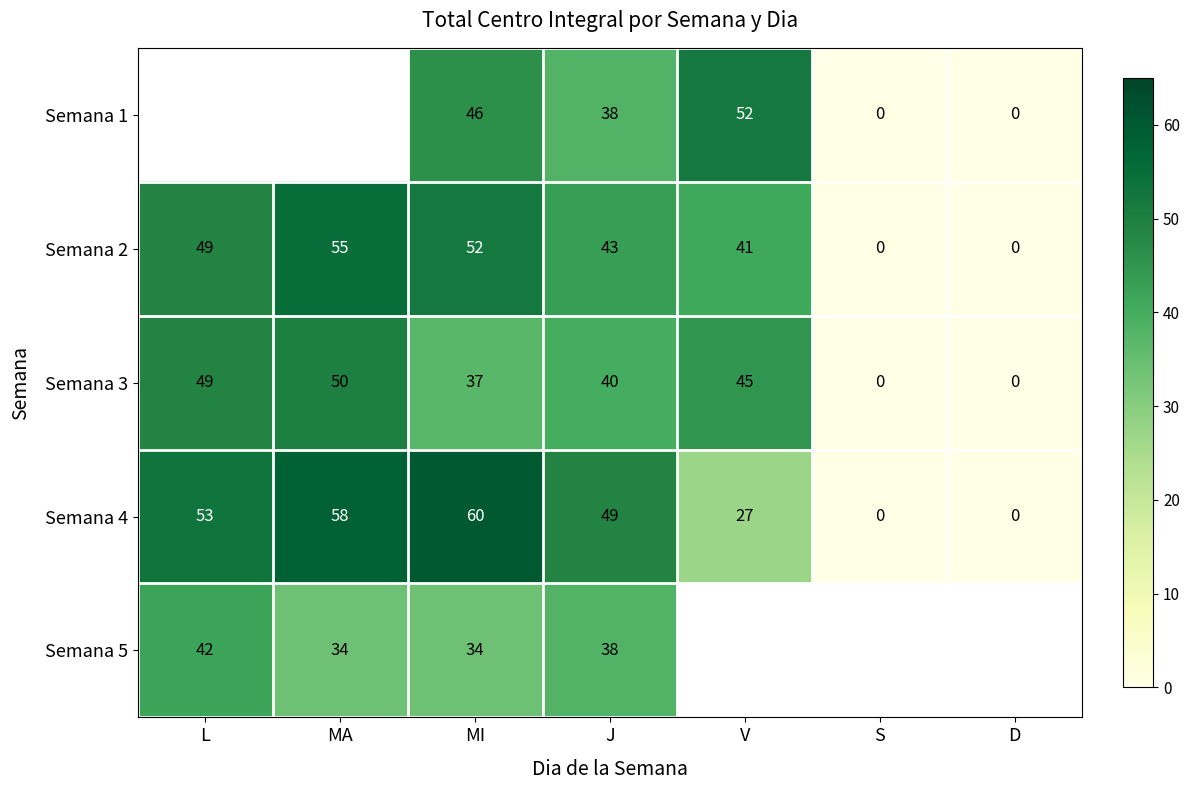

What is the difference between the maximum and minimum values in the Semana 2 series?

55